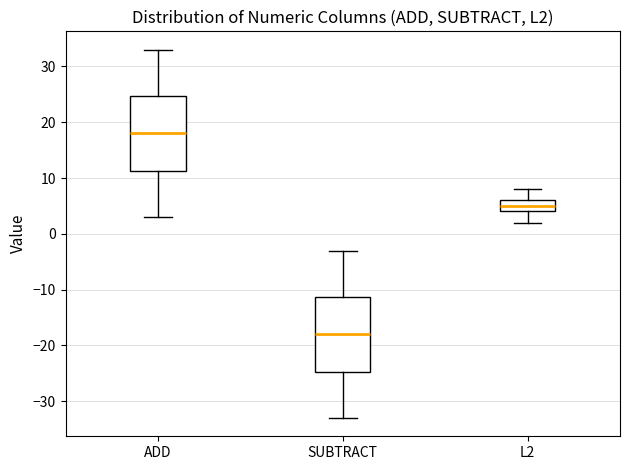

Where does the lower whisker of the box for SUBTRACT end on the y-axis? The values are not printed on the chart, so give them approximately, as read against the axis.

-33